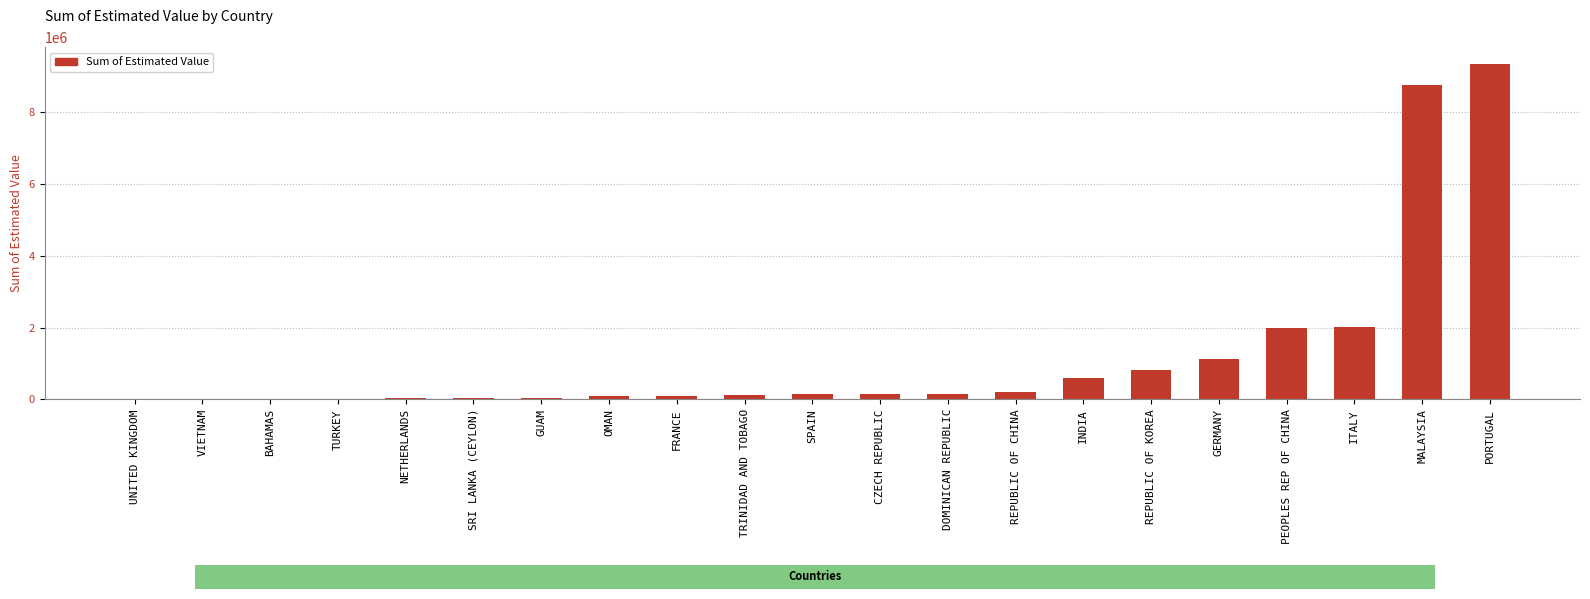

Which has a higher value, REPUBLIC OF CHINA or ITALY?

ITALY